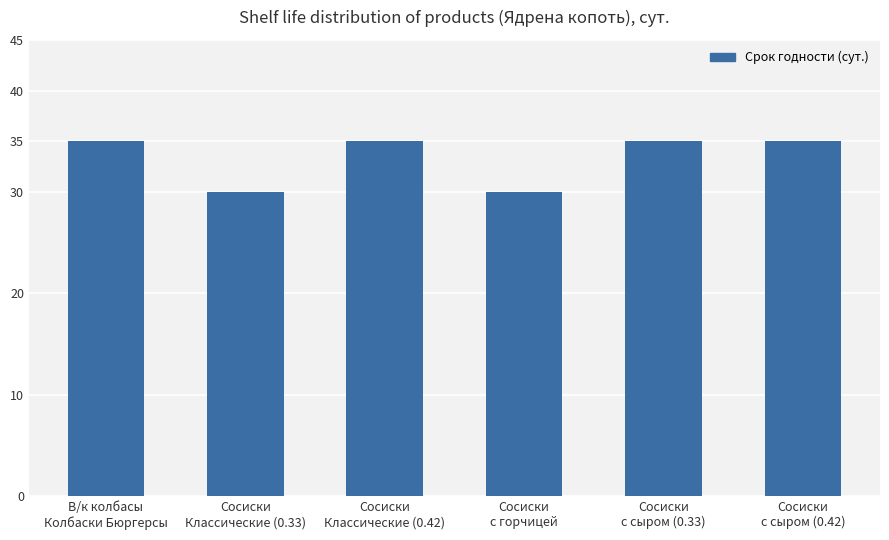

Count the values in the range 30 to 35.

6